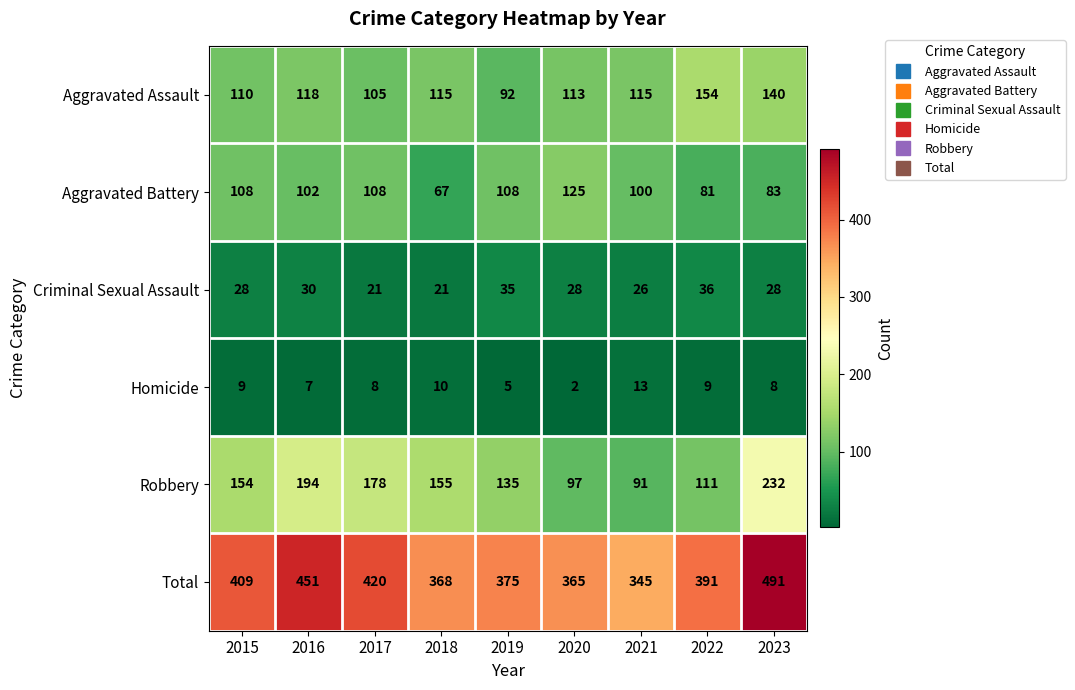

Which series has the widest spread of values?

Total